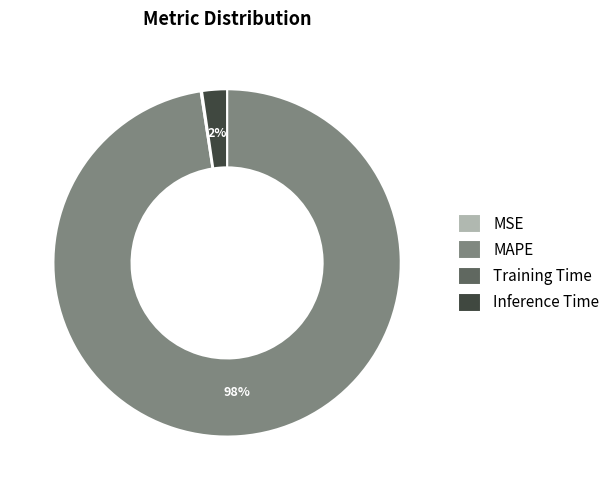

What is the majority slice?

MAPE